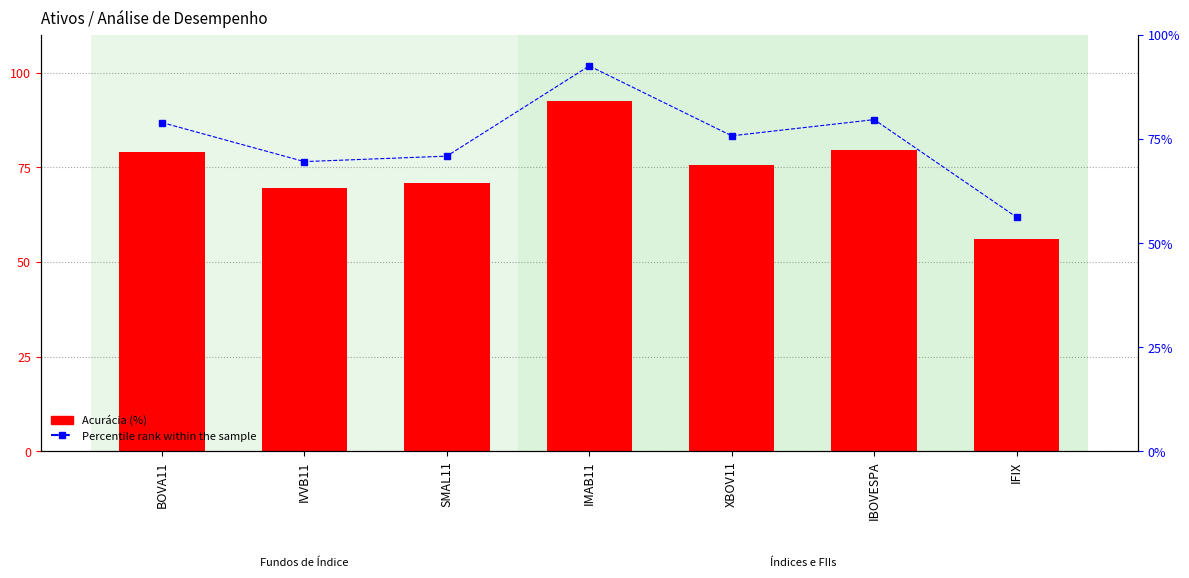

Is the value of Percentile rank within the sample at IFIX greater than the value of Acurácia (%) at IFIX?

No